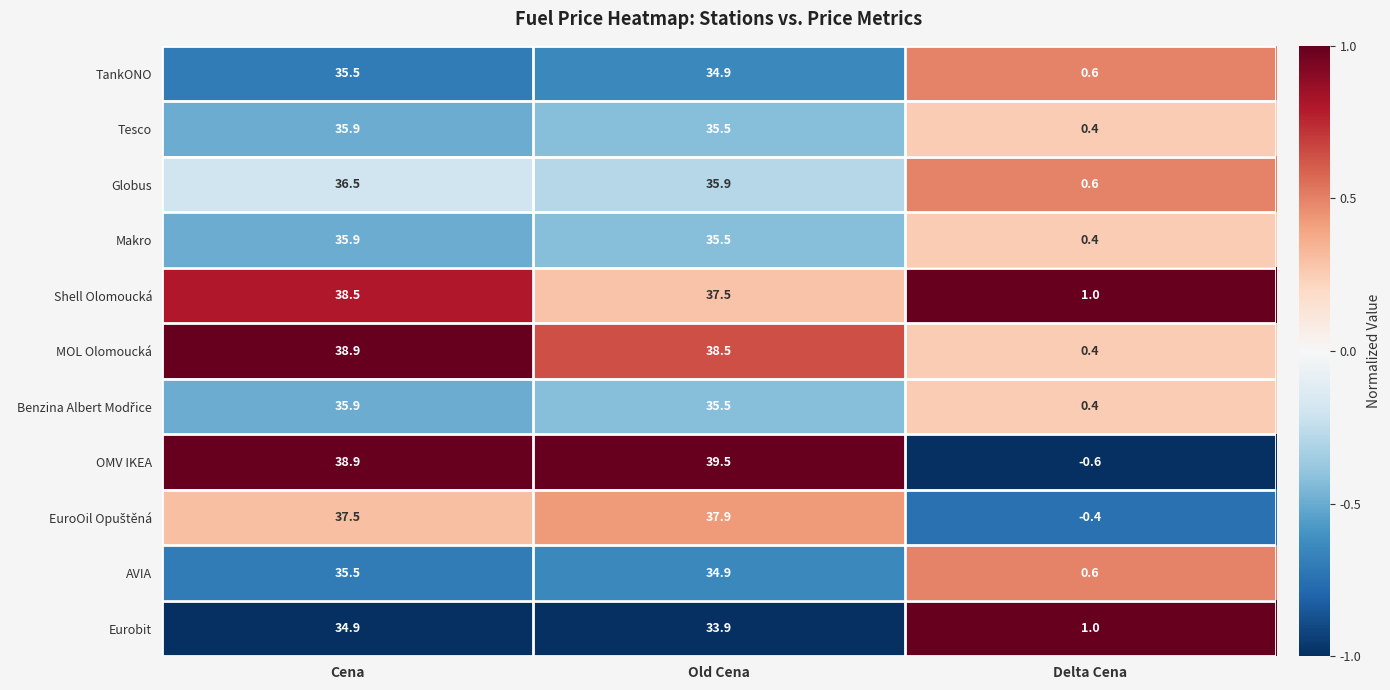

List the labels in order of Shell Olomoucká value, smallest first.

Delta Cena, Old Cena, Cena